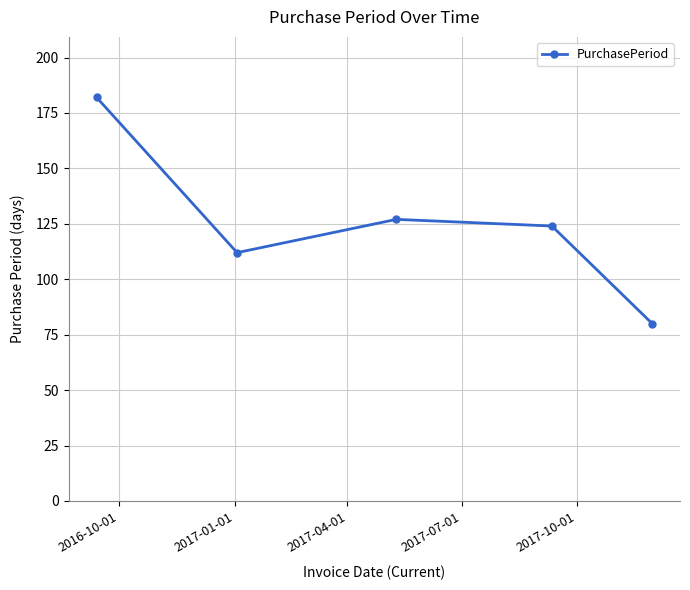

Reading right to left, extract all data points from this chart.

80	124	127	112	182